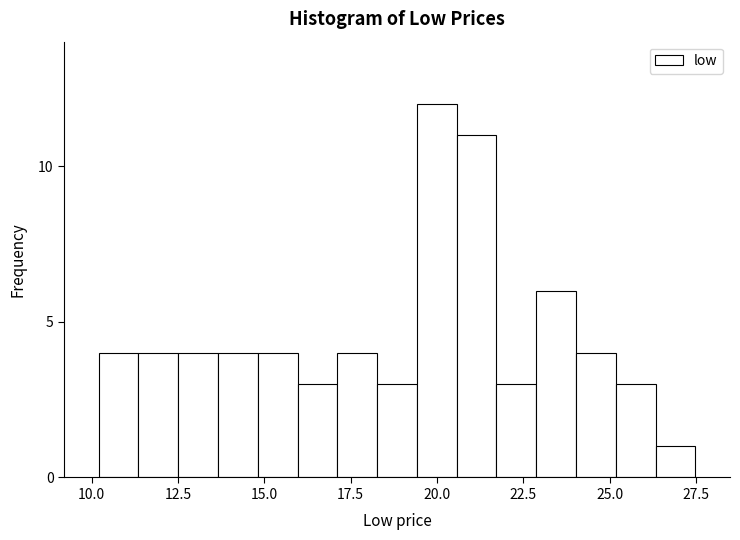

Around what value on the x-axis is the tallest bar? Give the approximate position of its centre, as read against the axis.

20.0